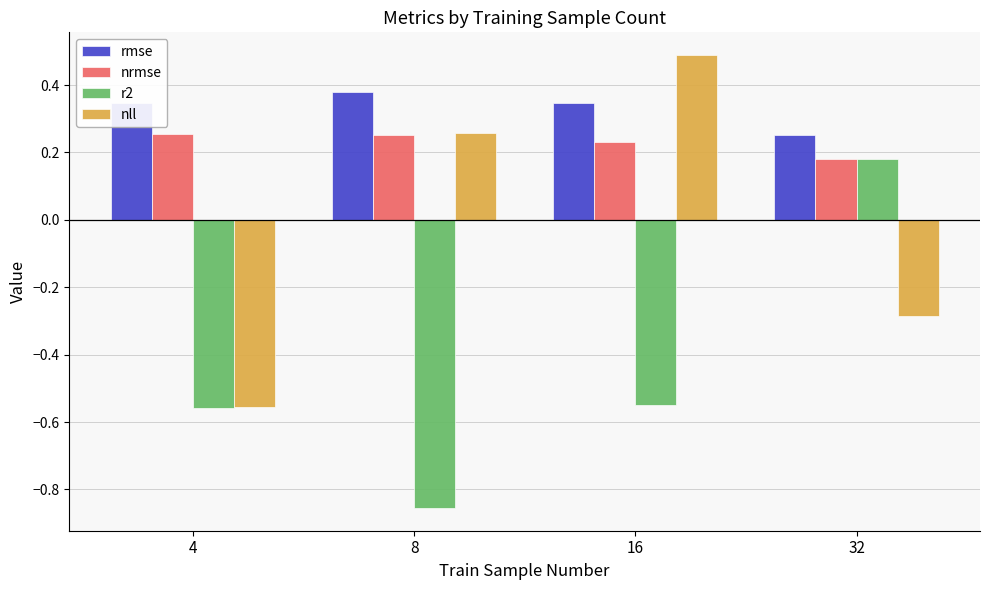

What is the difference between the second highest and second lowest values in the nll series?

0.5